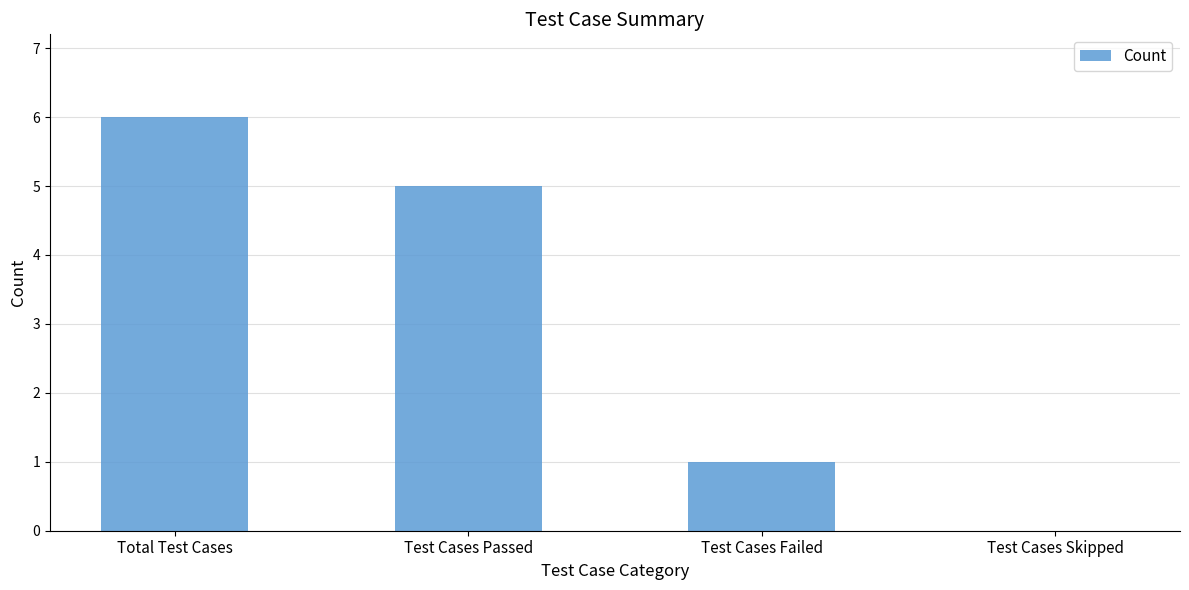

The value at Test Cases Passed is 7. True or false?

False